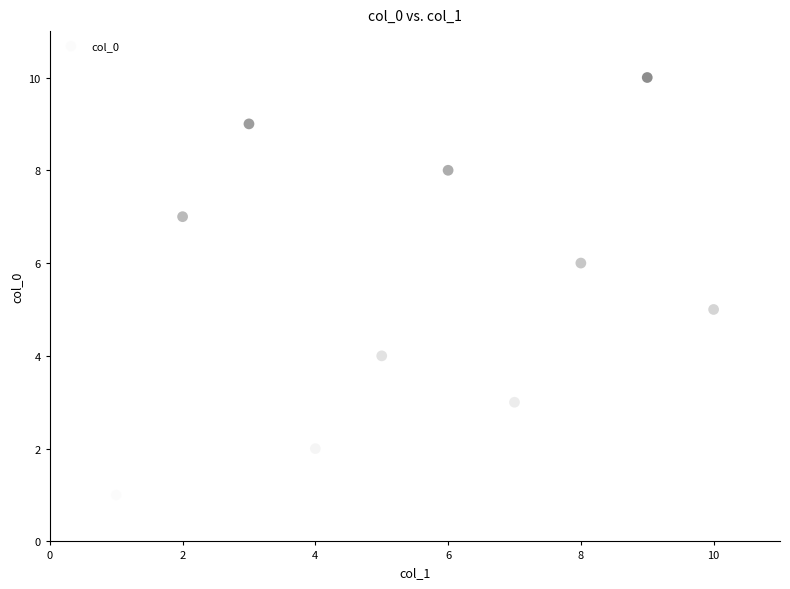

What is the range of X values (max minus min)?

9